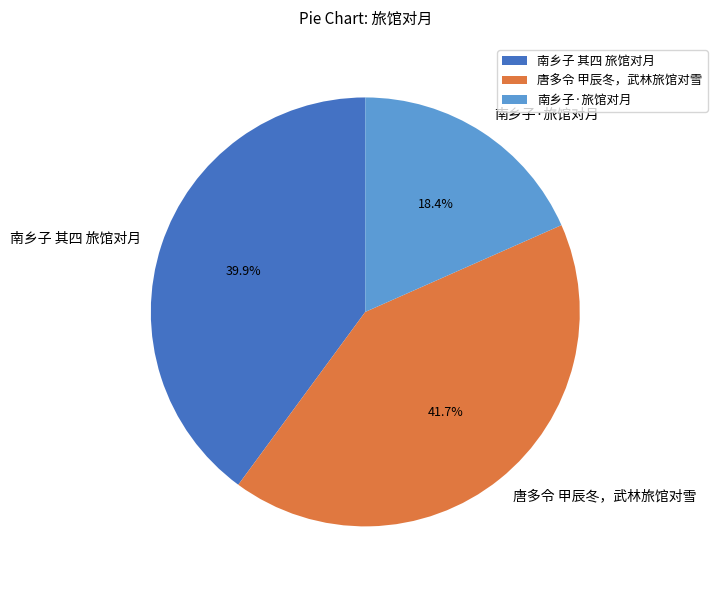

What is the smallest slice in the pie chart?

南乡子·旅馆对月